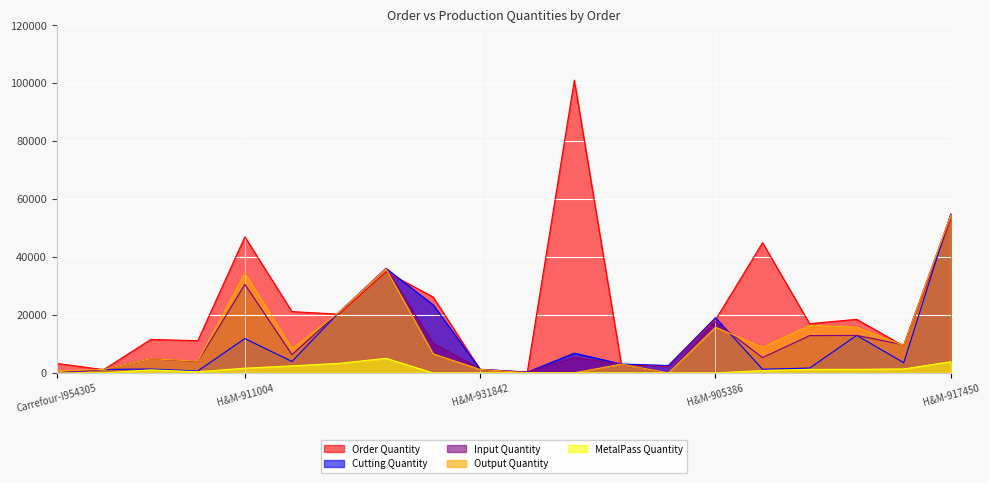

What is the average value of the Cutting Quantity series?

10349